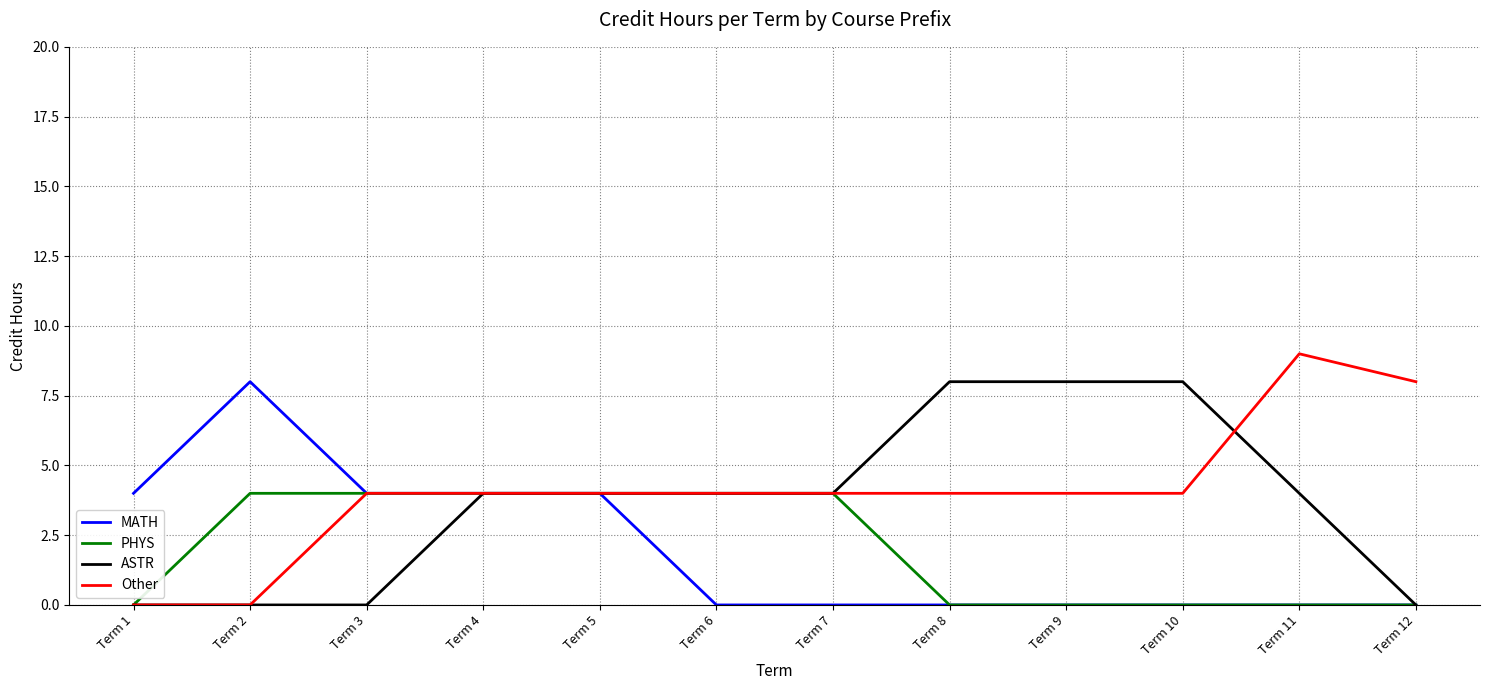

Which series has the largest range (max minus min)?

Other